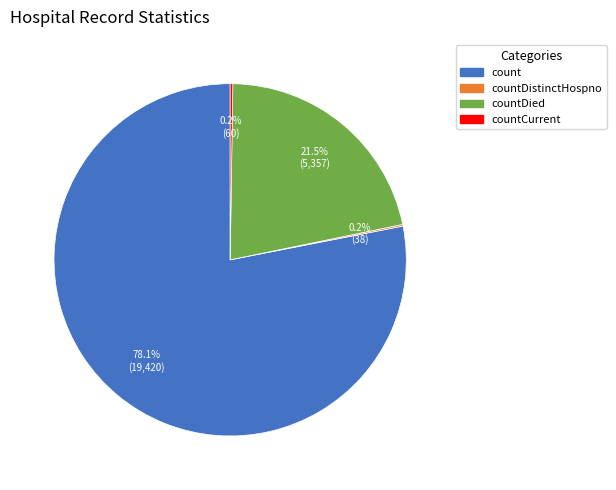

What percentage is NOT represented by countDied?

78.5%